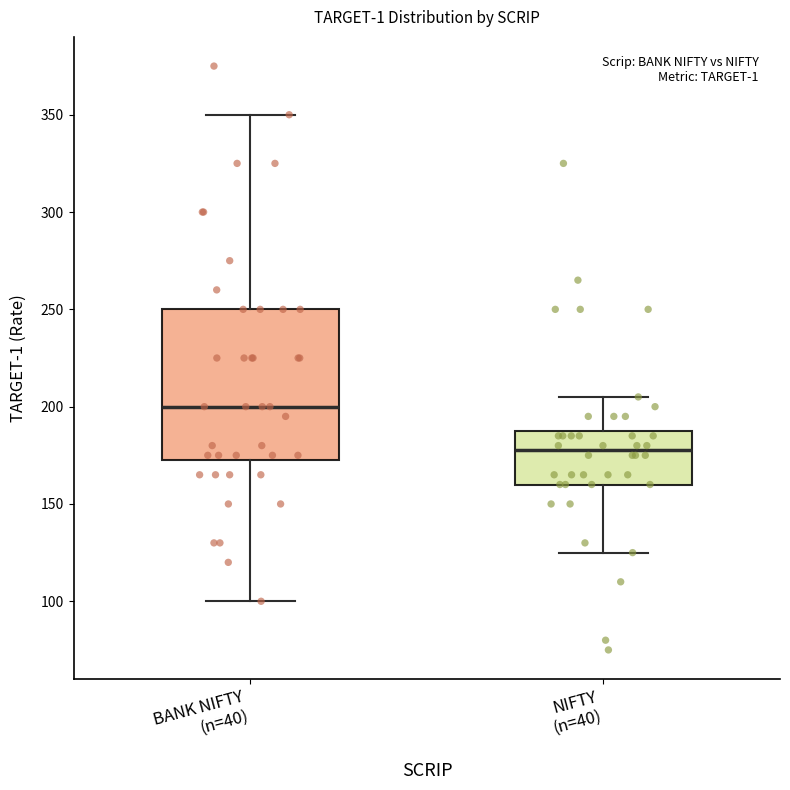

Which box has the highest median line?

BANK NIFTY (n=40)